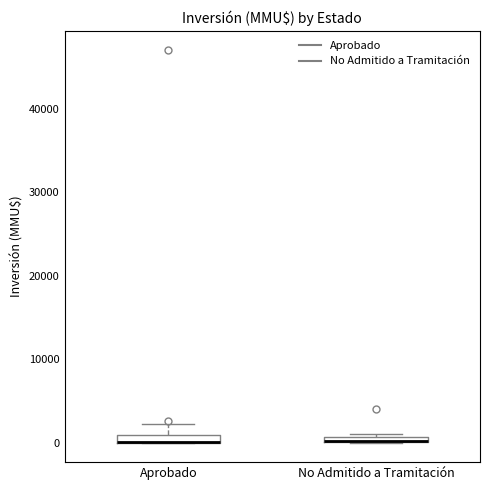

Where is the upper edge of the box for Aprobado on the y-axis? The values are not printed on the chart, so give them approximately, as read against the axis.

1000